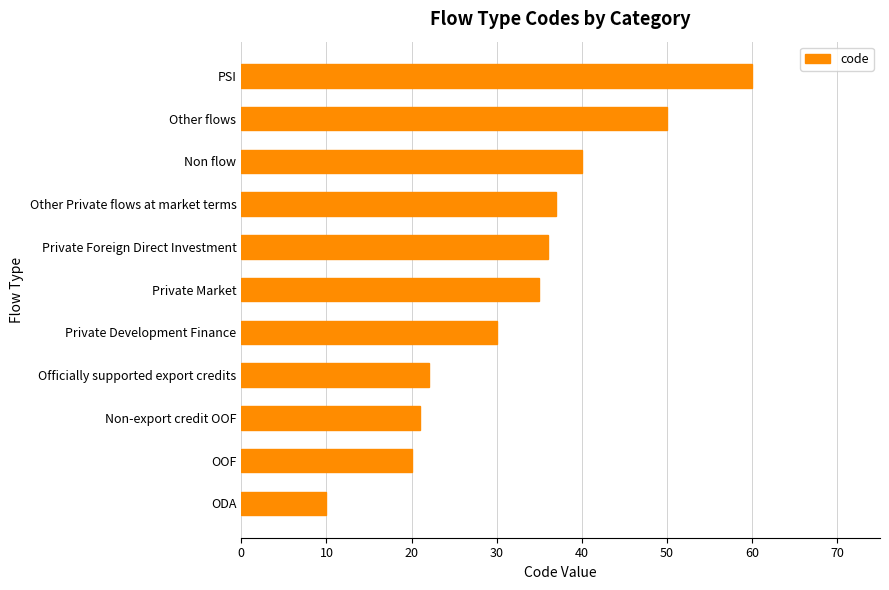

What is the difference between the maximum and minimum values?

50